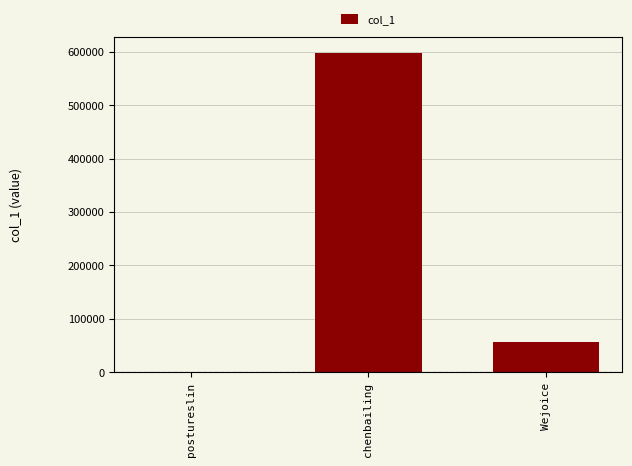

At which category does the chart reach its peak across all series?

chenbailing